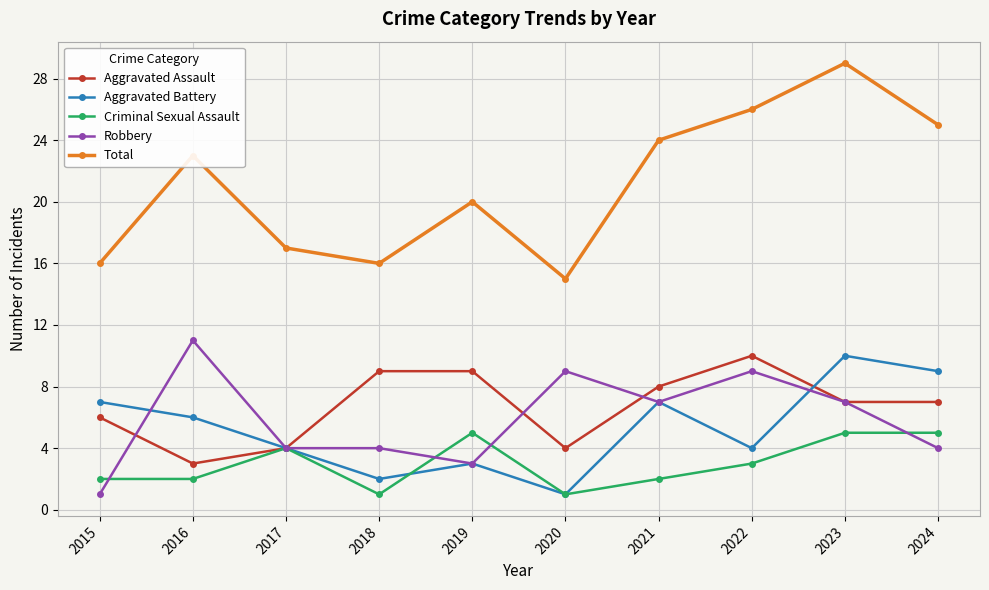

True or false: Total and Aggravated Assault intersect in this chart.

False